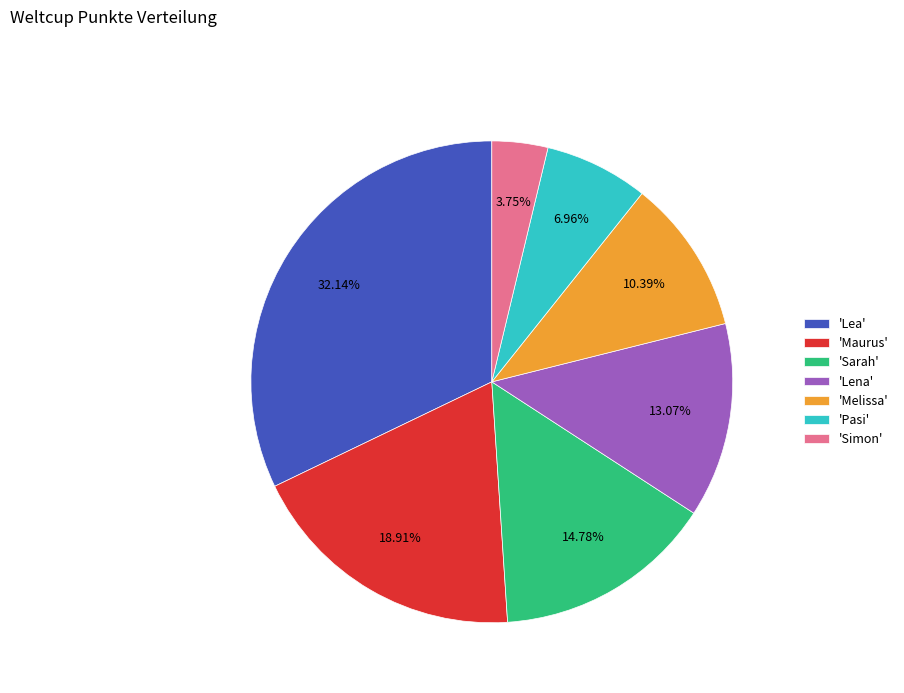

How many slices are in this pie chart?

7